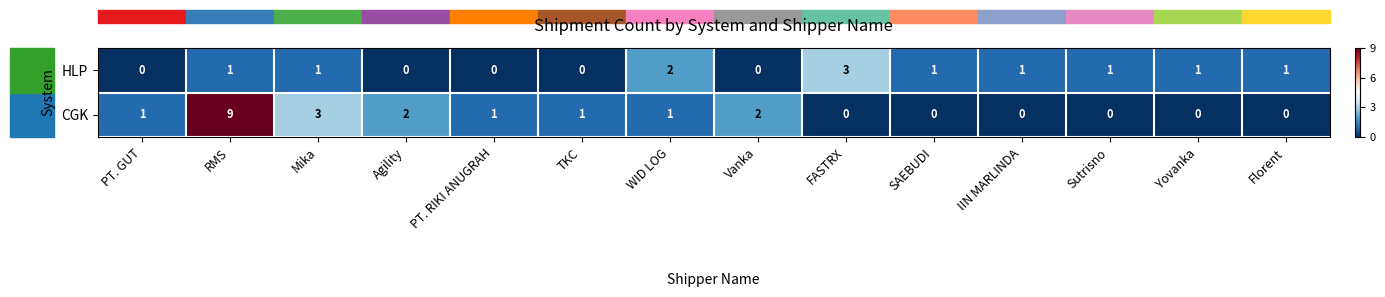

What is the maximum value shown in the chart?

9